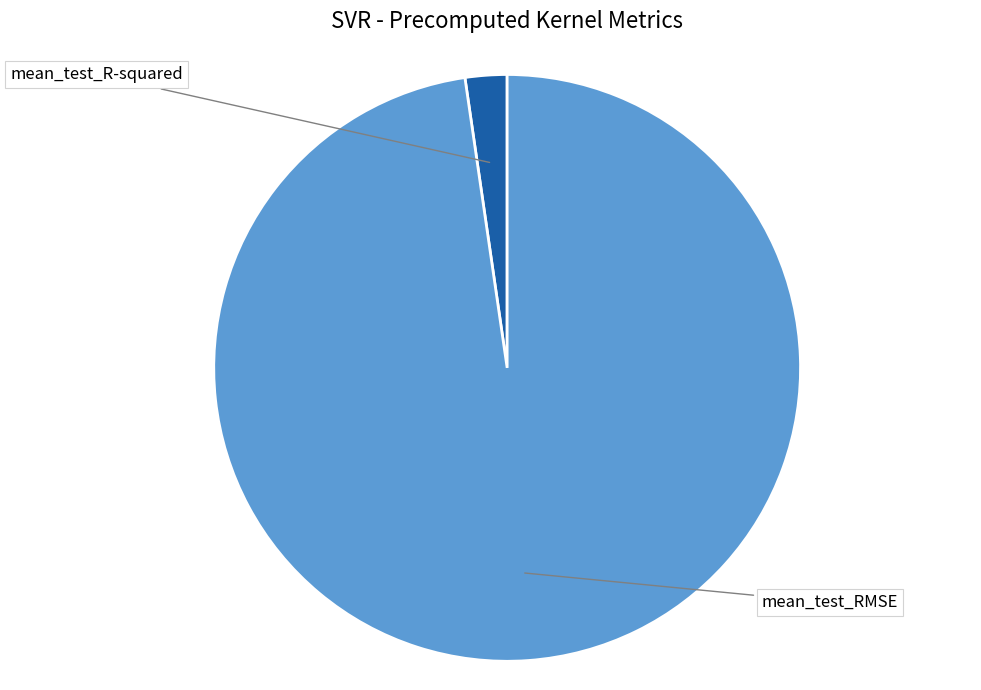

To the nearest percent, what is the difference between the largest and smallest slice percentages?

95%